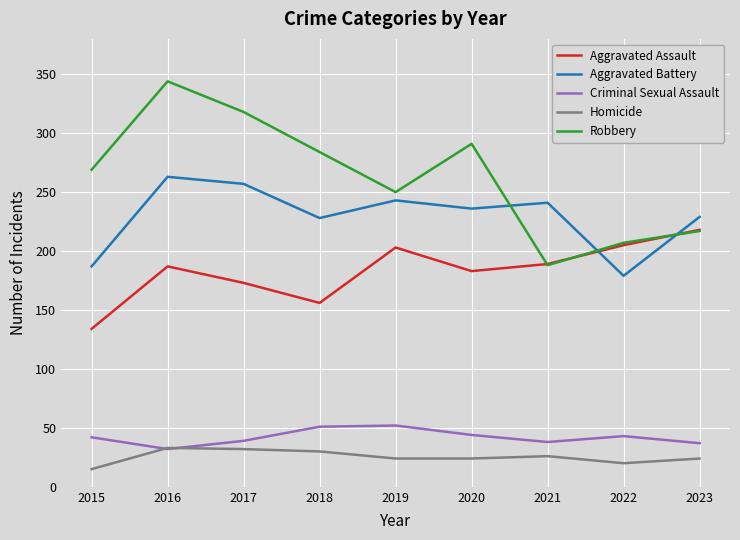

What is the total value across all series at 2018?

749